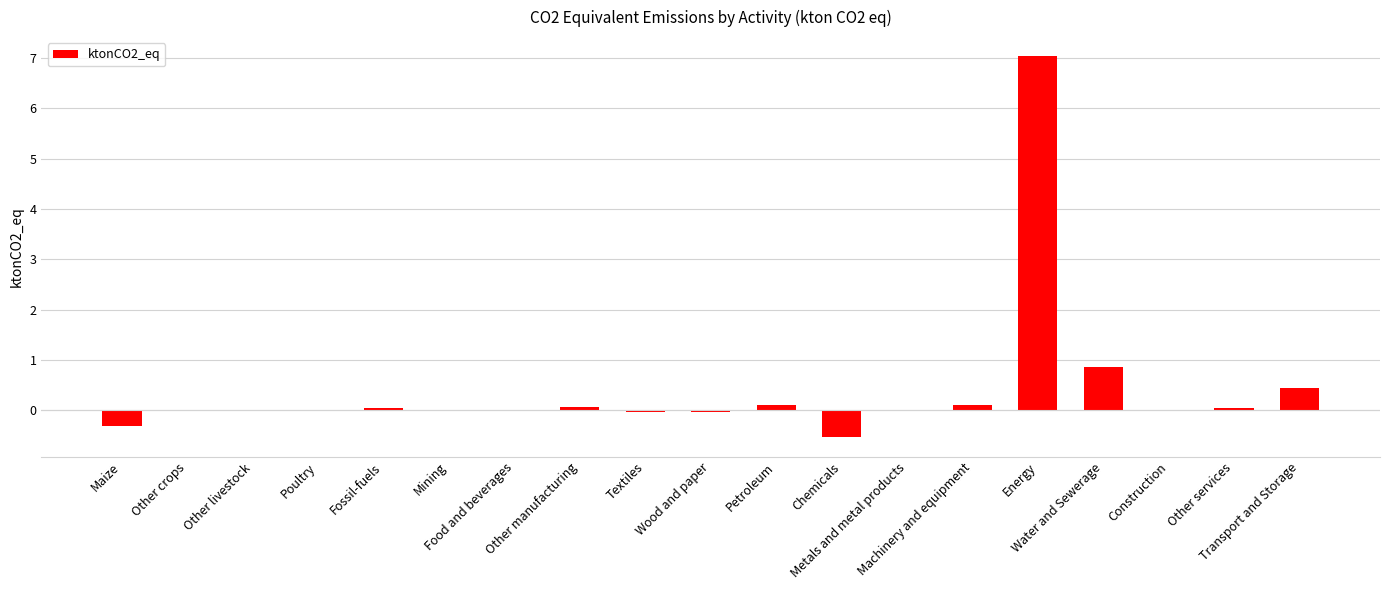

Does the chart contain stacked bars?

No